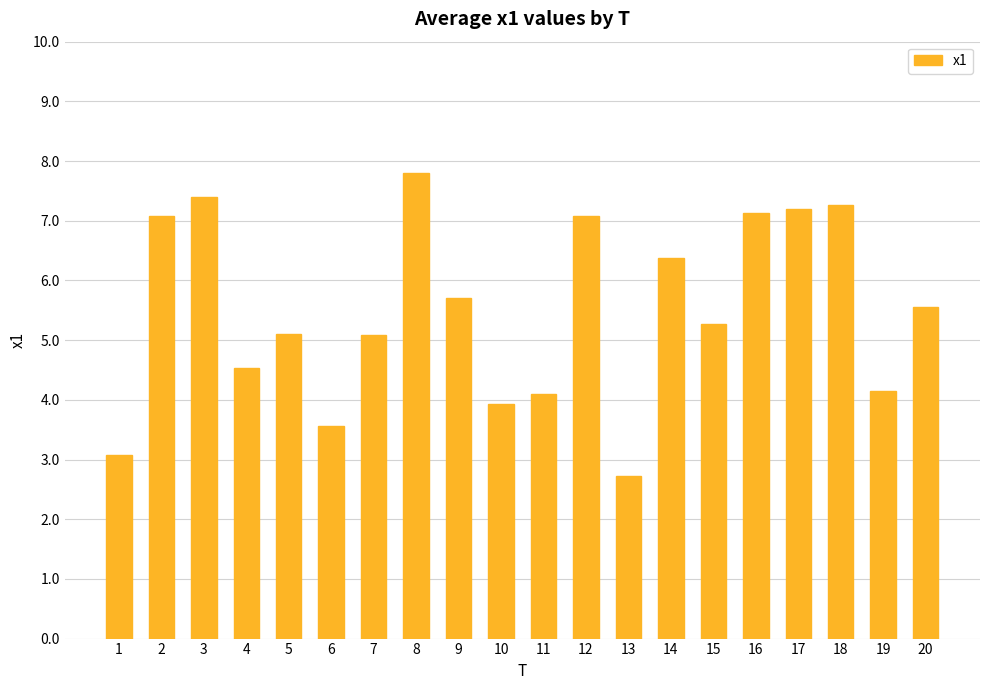

Reading left to right, list all the values displayed in this chart.

1=3.1	2=7.1	3=7.4	4=4.5	5=5.1	6=3.6	7=5.1	8=7.8	9=5.7	10=3.9	11=4.1	12=7.1	13=2.7	14=6.4	15=5.3	16=7.1	17=7.2	18=7.3	19=4.1	20=5.6